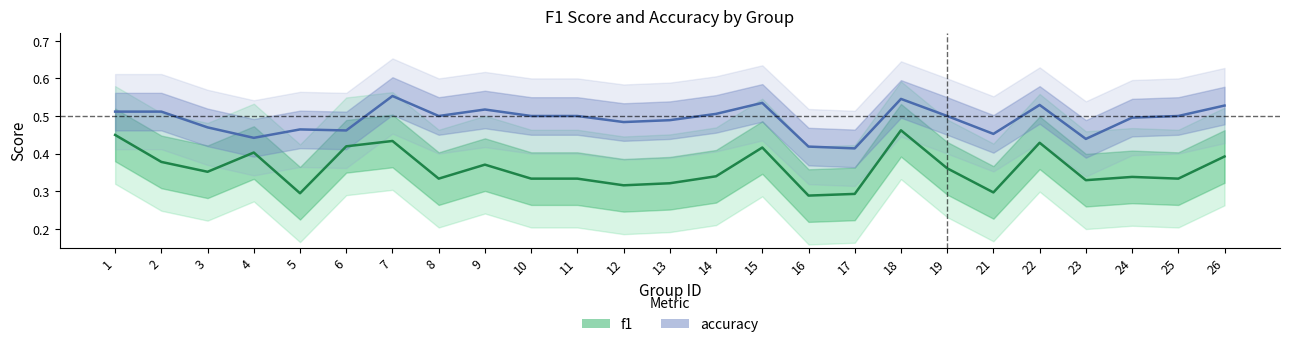

What is the minimum value shown in the chart?

0.3